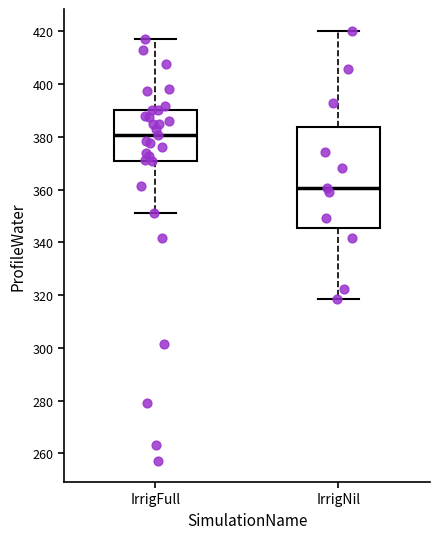

Reading left to right, read every box against the y-axis: the position of its median line, the range the box covers, and the ends of its whiskers. The values are not printed on the chart, so give them approximately, as read against the axis.

IrrigFull: median 380, box 372 to 390, whiskers 352 to 418
IrrigNil: median 360, box 346 to 384, whiskers 318 to 420